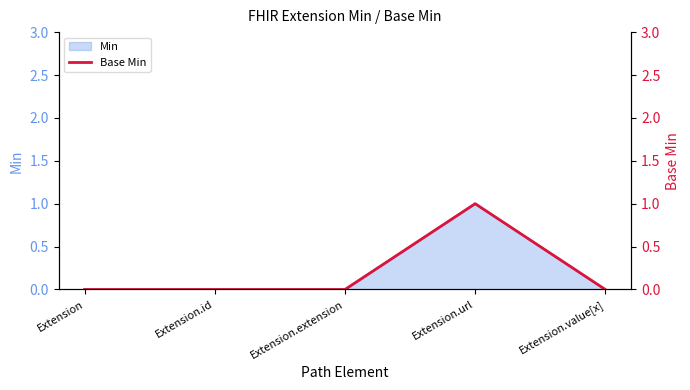

What is the maximum value shown in the chart?

1